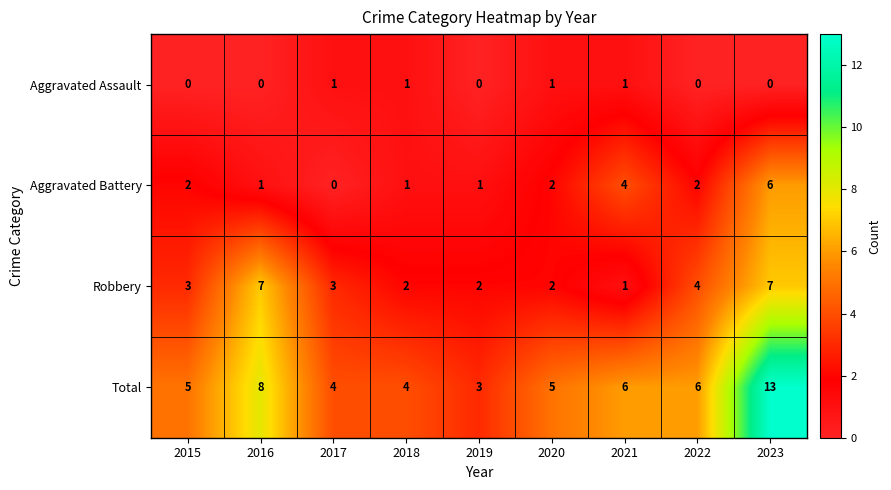

What is the sum of the Aggravated Battery values at 2023 and 2016?

7